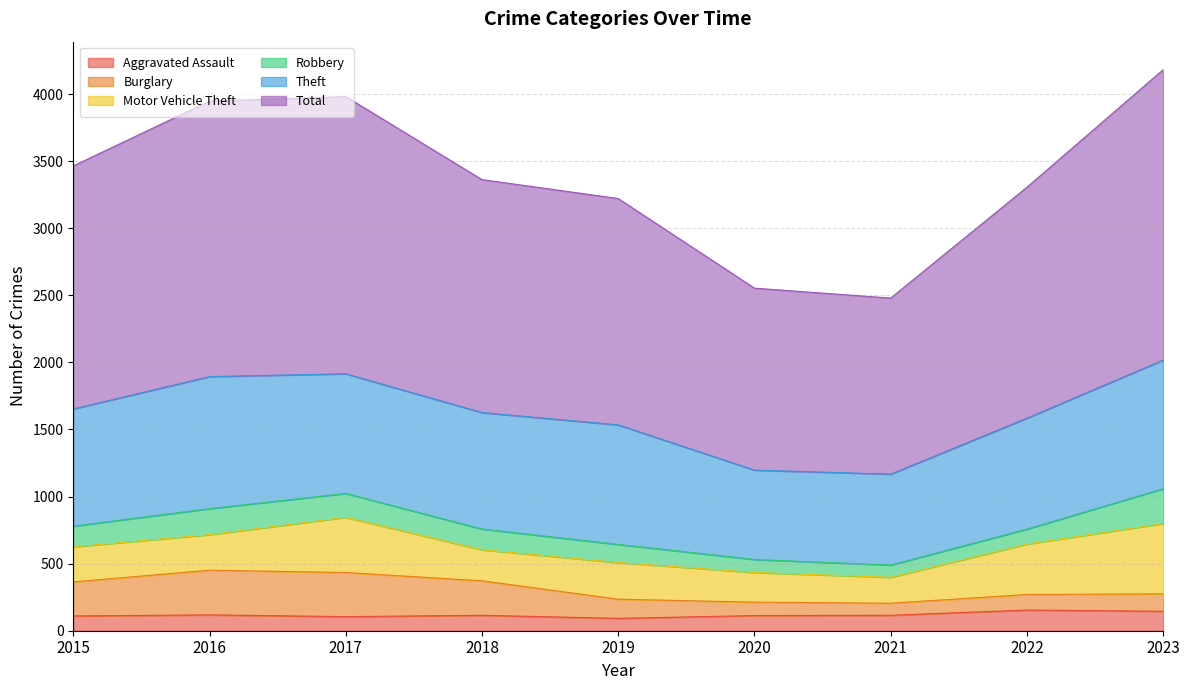

Which category has the lowest value in the Total series?

2021